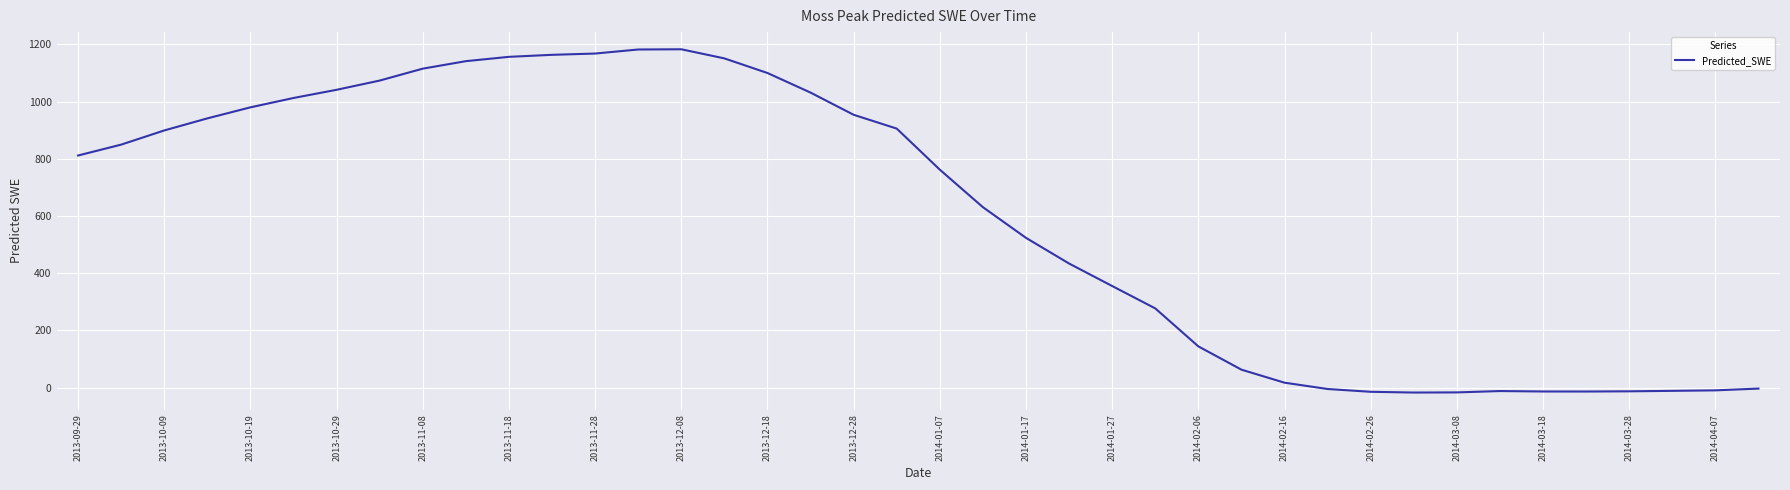

What is the difference between the maximum and minimum values?

1200.0